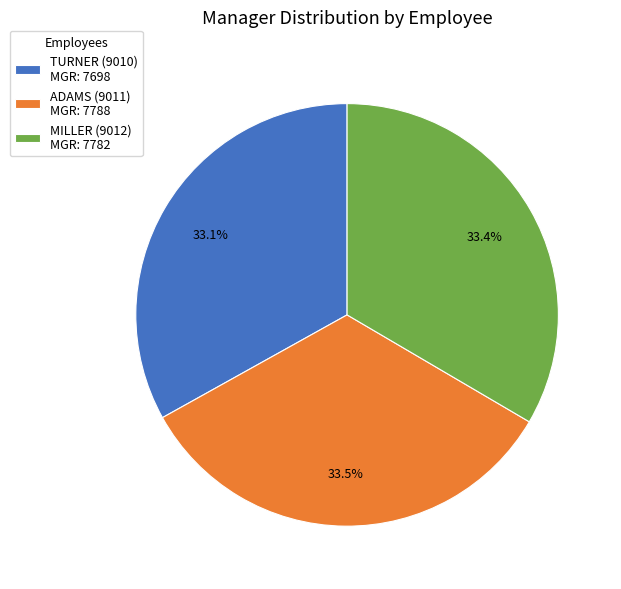

Is there any slice that represents more than half of the pie?

No